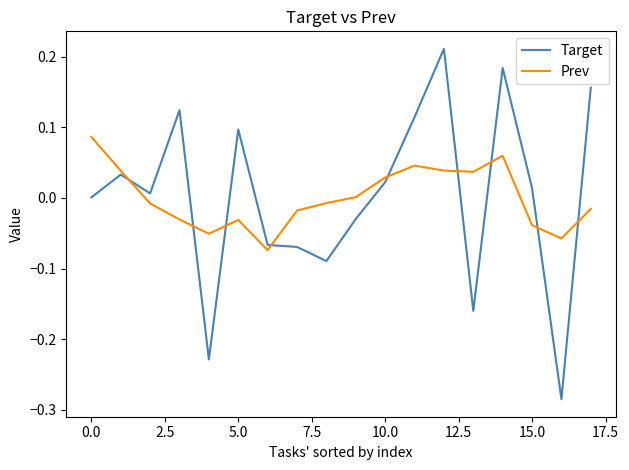

Which series has the widest spread of values?

Target